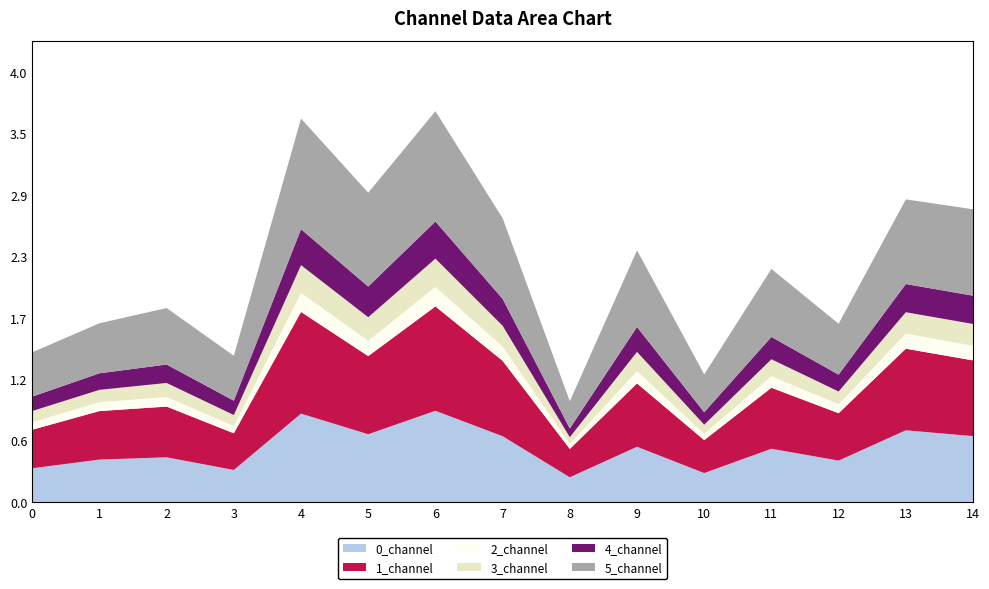

Reading left to right, extract all data points from this chart.

0_channel: 0=0.3	1=0.4	2=0.4	3=0.3	4=0.8	5=0.6	6=0.9	7=0.6	8=0.2	9=0.5	10=0.3	11=0.5	12=0.4	13=0.7	14=0.6
1_channel: 0=0.4	1=0.5	2=0.5	3=0.3	4=1.0	5=0.7	6=1.0	7=0.7	8=0.3	9=0.6	10=0.3	11=0.6	12=0.4	13=0.8	14=0.7
2_channel: 0=0.1	1=0.1	2=0.1	3=0.1	4=0.2	5=0.1	6=0.2	7=0.1	8=0.0	9=0.1	10=0.1	11=0.1	12=0.1	13=0.1	14=0.1
3_channel: 0=0.1	1=0.1	2=0.1	3=0.1	4=0.3	5=0.2	6=0.3	7=0.2	8=0.1	9=0.2	10=0.1	11=0.2	12=0.1	13=0.2	14=0.2
4_channel: 0=0.1	1=0.2	2=0.2	3=0.1	4=0.3	5=0.3	6=0.3	7=0.3	8=0.1	9=0.2	10=0.1	11=0.2	12=0.2	13=0.3	14=0.3
5_channel: 0=0.4	1=0.5	2=0.5	3=0.4	4=1.0	5=0.9	6=1.0	7=0.8	8=0.3	9=0.7	10=0.4	11=0.6	12=0.5	13=0.8	14=0.8